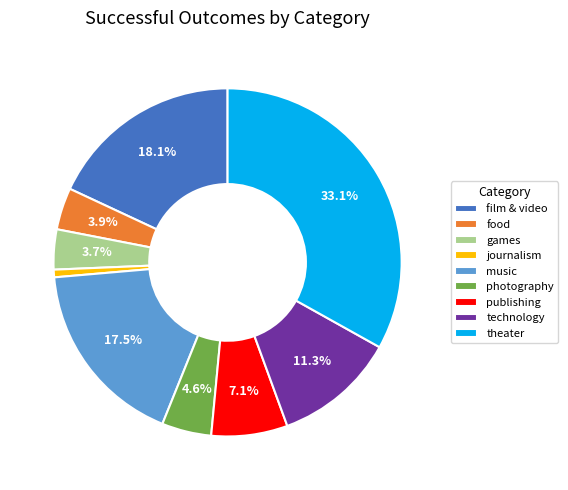

True or false: food accounts for 4% of the total.

True